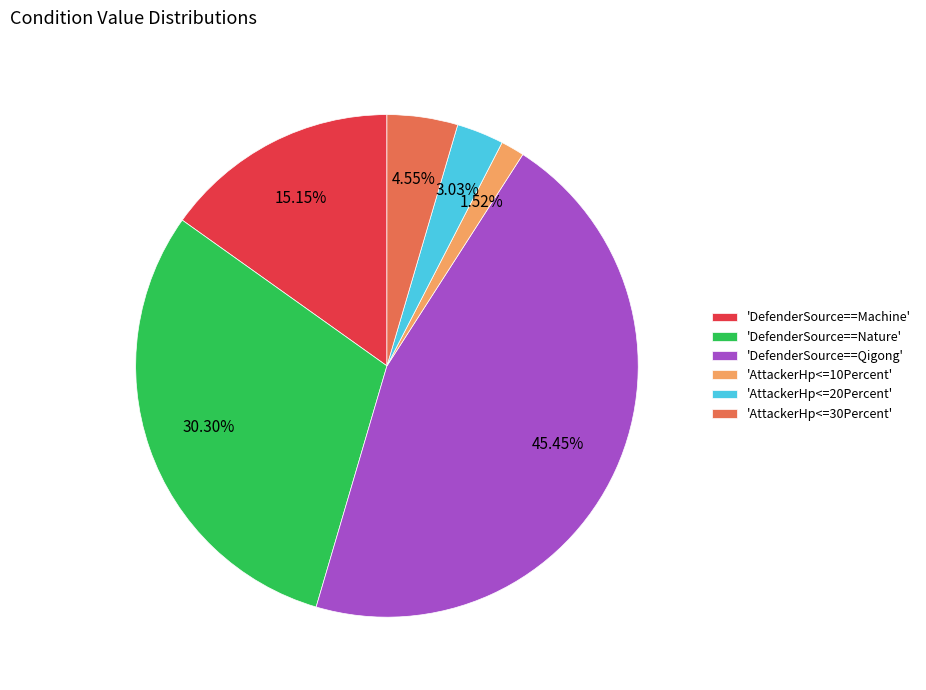

Which slice is the largest?

'DefenderSource==Qigong'